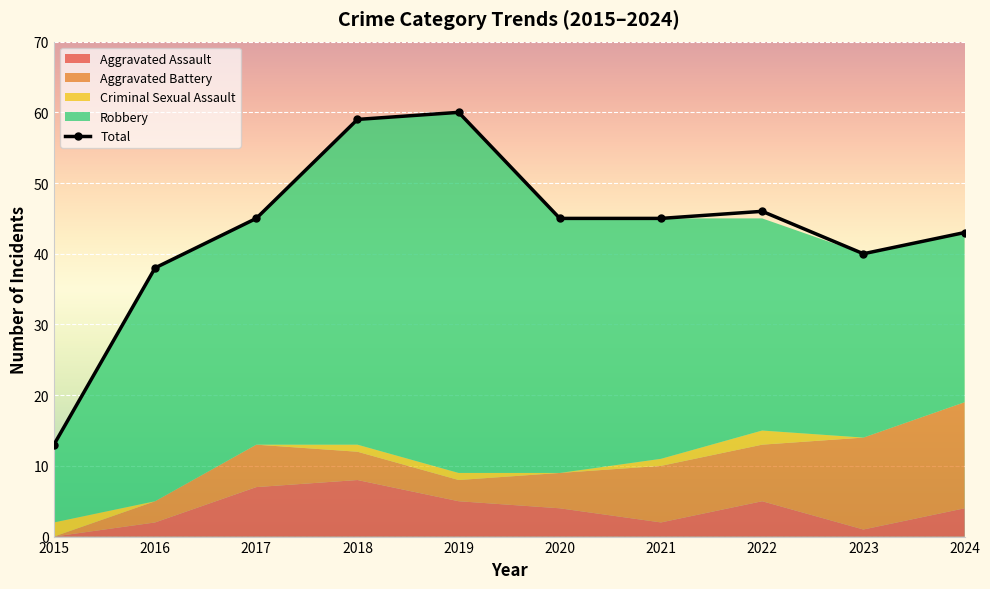

What is the sum of all values?

434